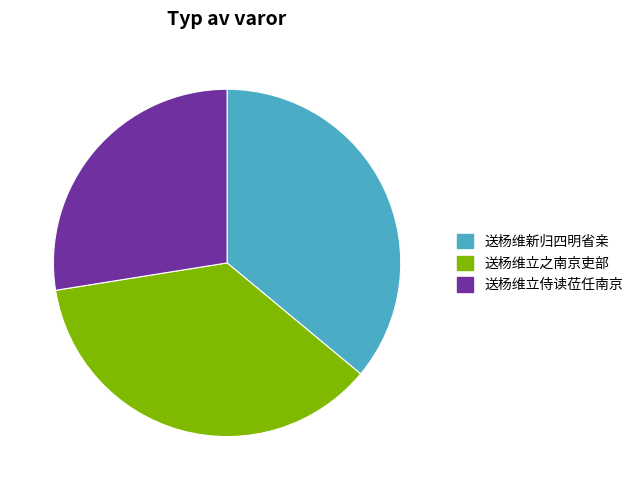

Which has a higher value, 送杨维立侍读莅任南京 or 送杨维立之南京吏部?

送杨维立之南京吏部